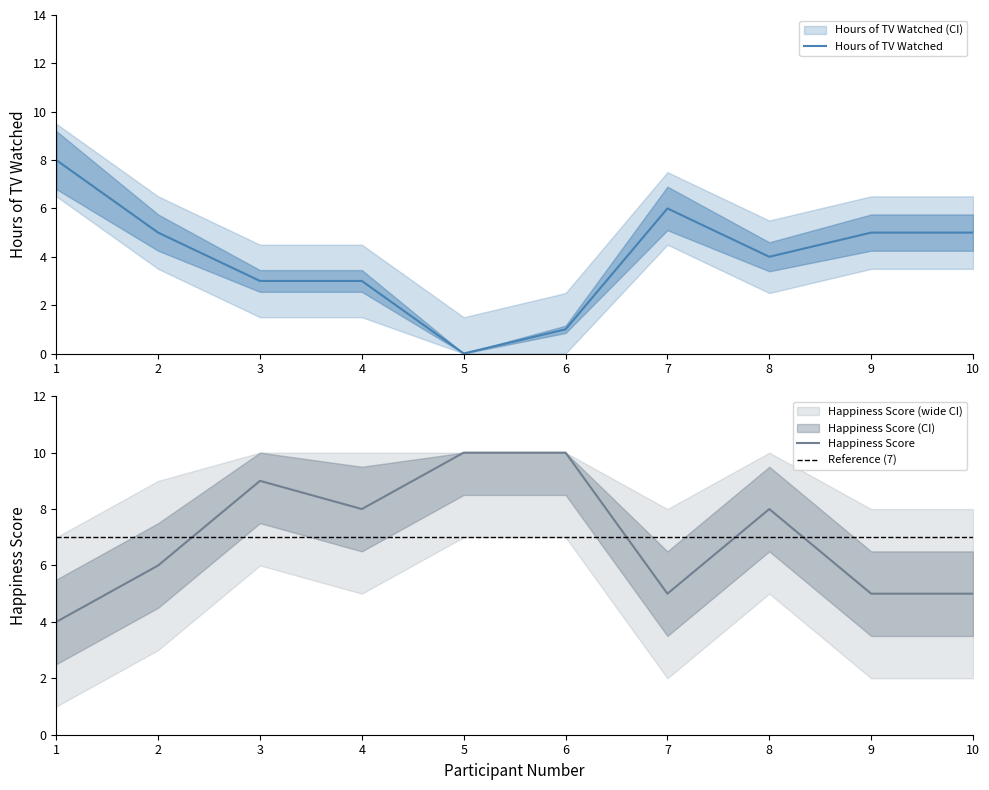

How many values in Hours of TV Watched are above zero?

9